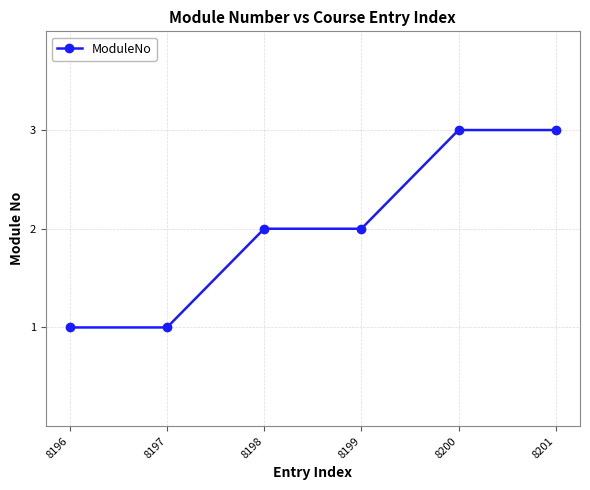

What is the ratio of the value at 8198 to the value at 8196?

2.0